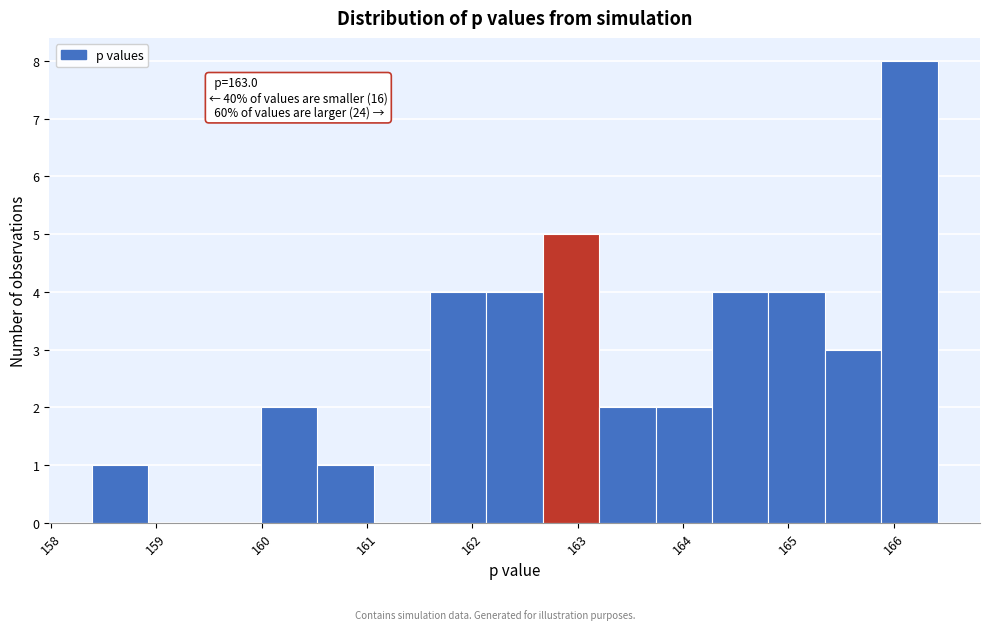

Over which range of the x-axis is the bar tallest?

165.9 to 166.4